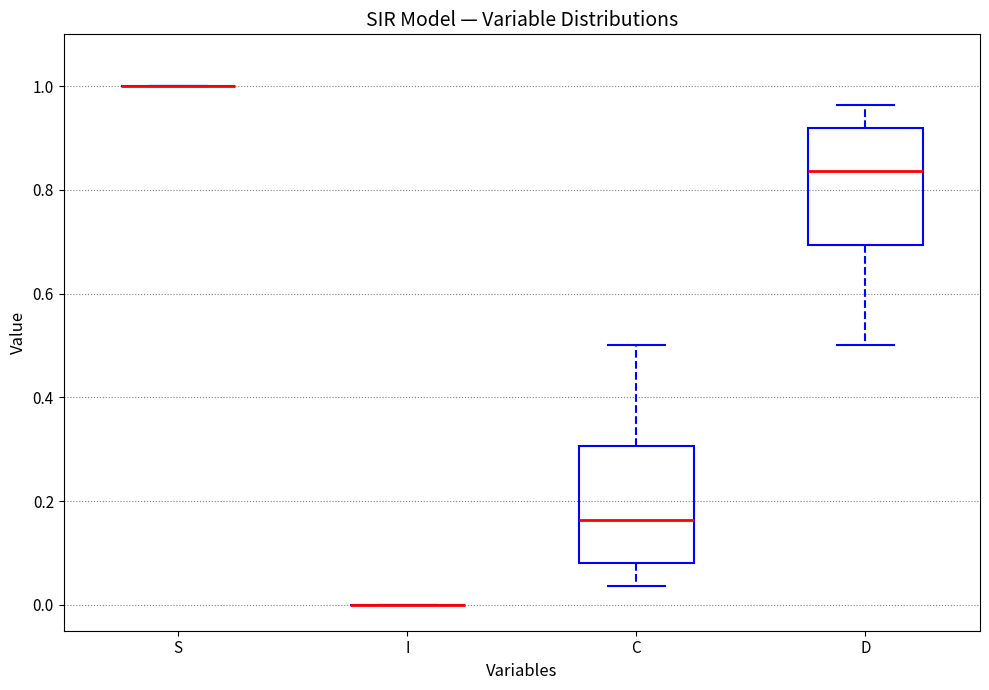

Reading left to right, read every box against the y-axis: the position of its median line, the range the box covers, and the ends of its whiskers. The values are not printed on the chart, so give them approximately, as read against the axis.

S: box collapsed to a line at 1.00, whiskers 1.00 to 1.00
I: box collapsed to a line at 0.00, whiskers 0.00 to 0.00
C: median 0.16, box 0.08 to 0.30, whiskers 0.04 to 0.50
D: median 0.84, box 0.70 to 0.92, whiskers 0.50 to 0.96